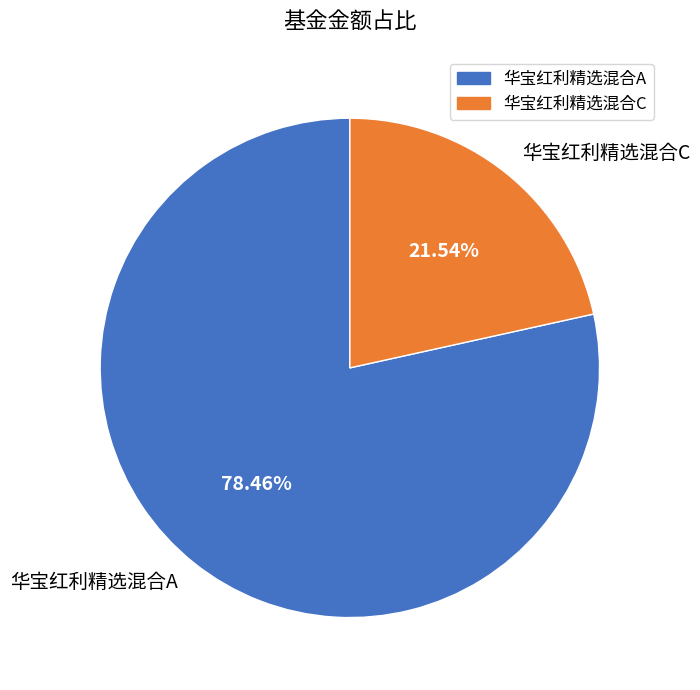

The 华宝红利精选混合C slice represents 16% of the pie. True or false?

False